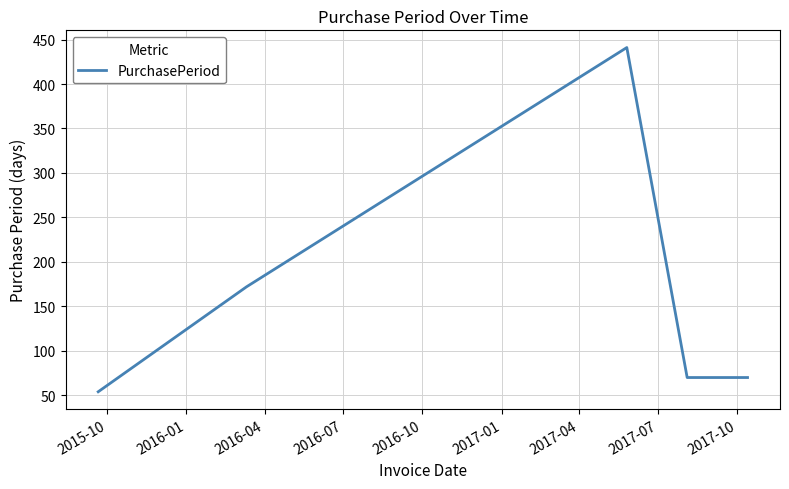

What is the smallest value displayed?

54